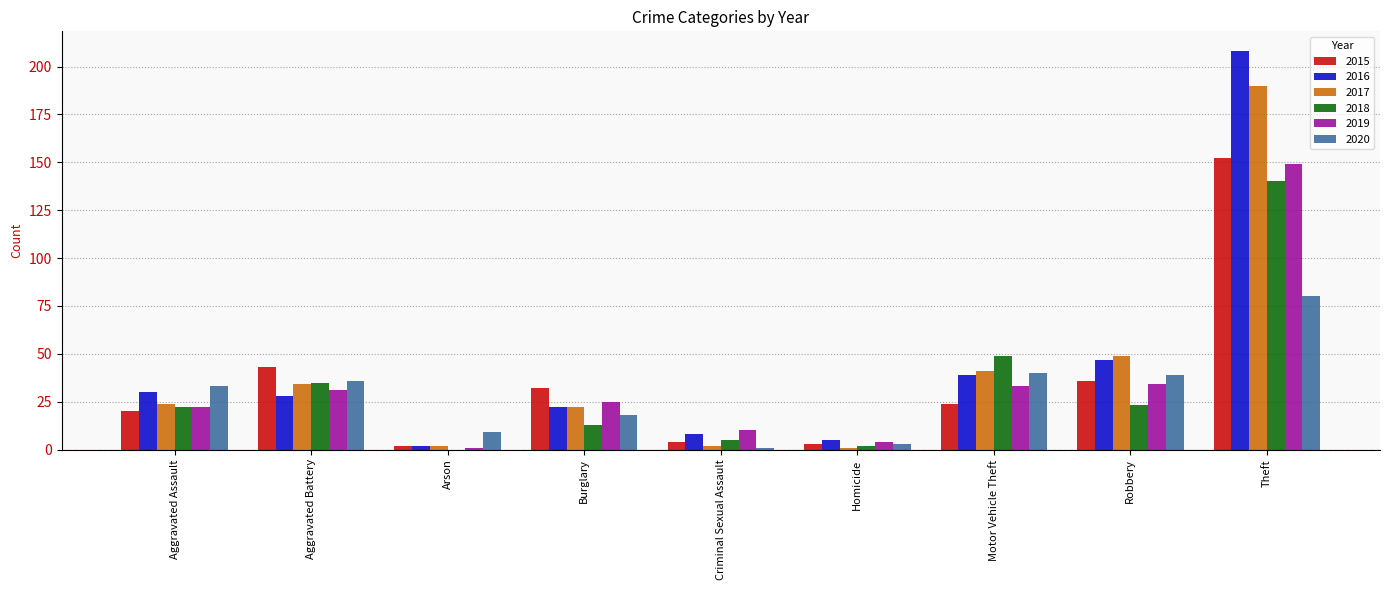

True or false: 2018 has a value of 52 at Aggravated Battery.

False